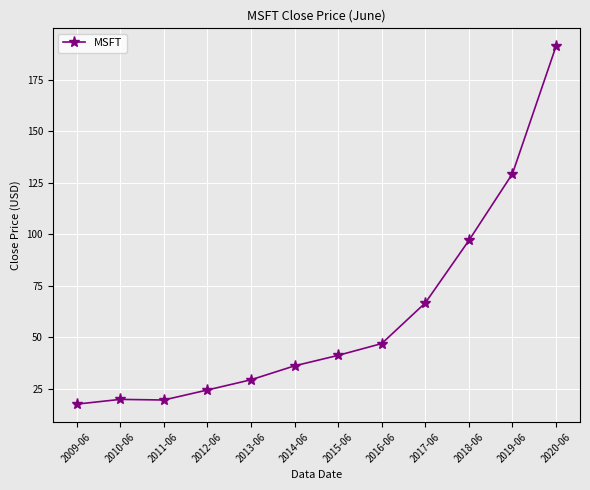

Does the chart display data point markers on the line(s)?

Yes